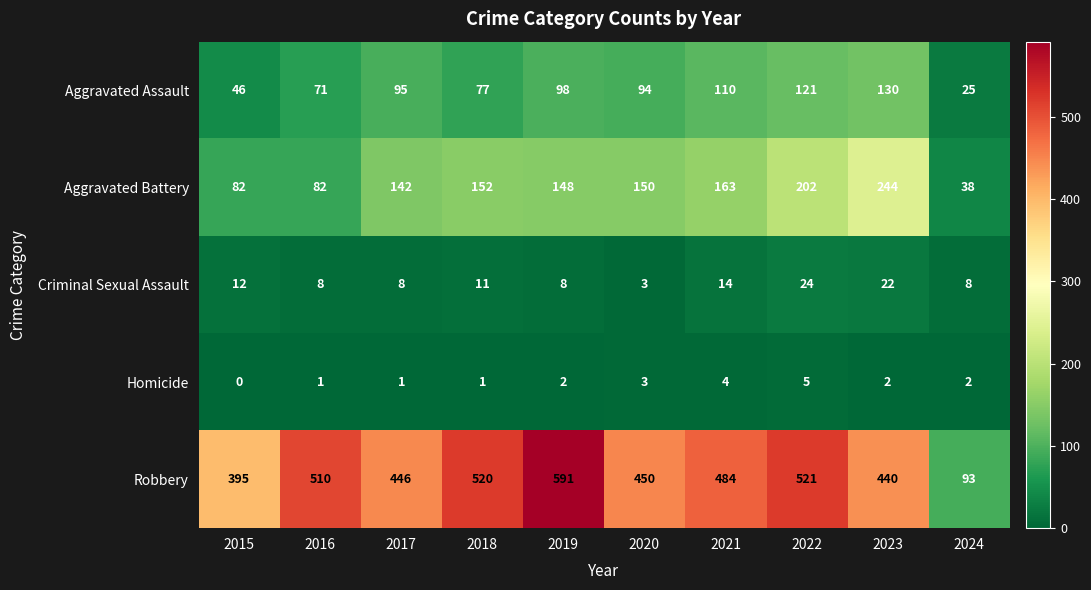

List the series in order of their peak value, lowest first.

Homicide, Criminal Sexual Assault, Aggravated Assault, Aggravated Battery, Robbery